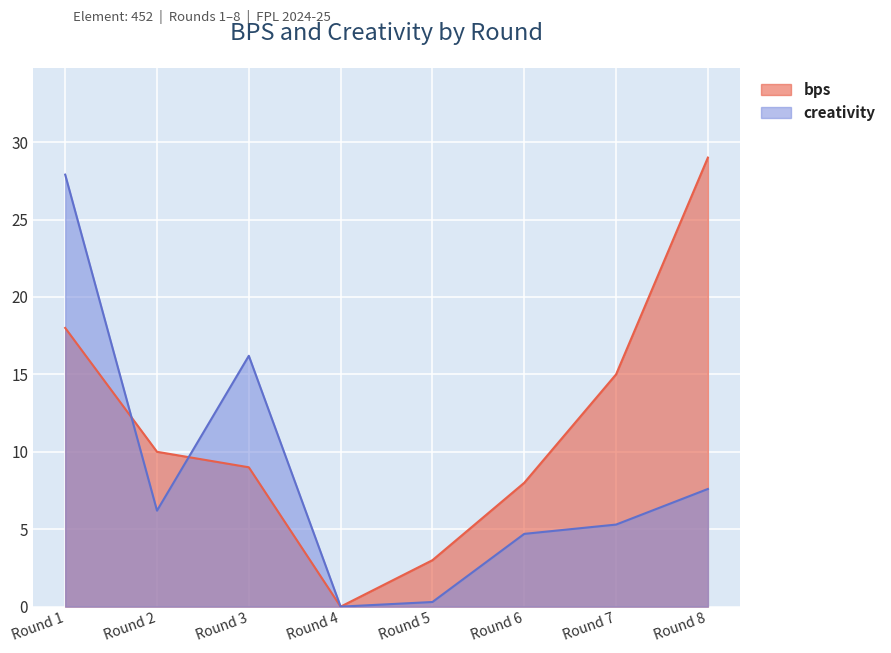

True or false: bps has a value of 24.6 at Round 1.

False